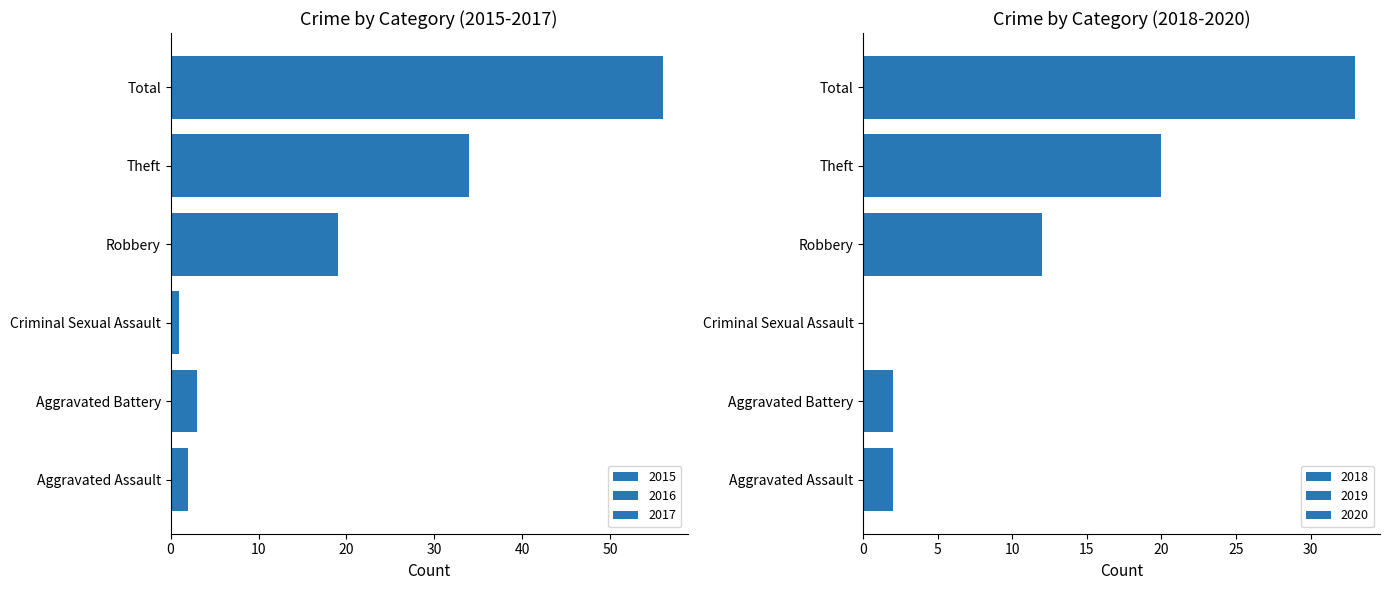

At which label does 2019 reach its minimum?

Criminal Sexual Assault